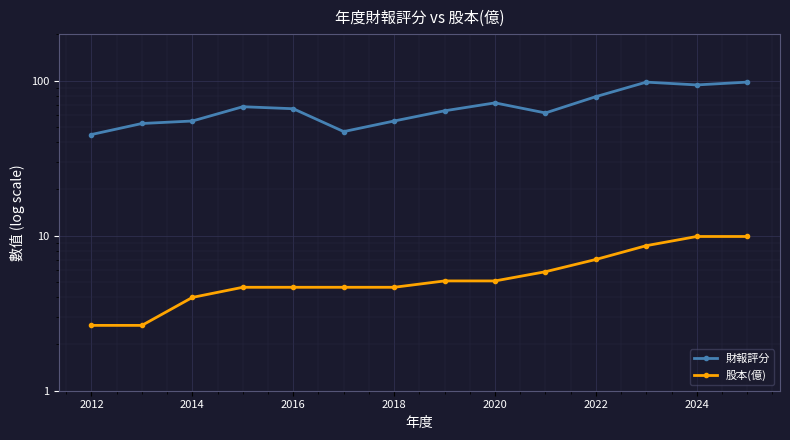

Rank the series at 2012 from lowest to highest value.

股本(億), 財報評分